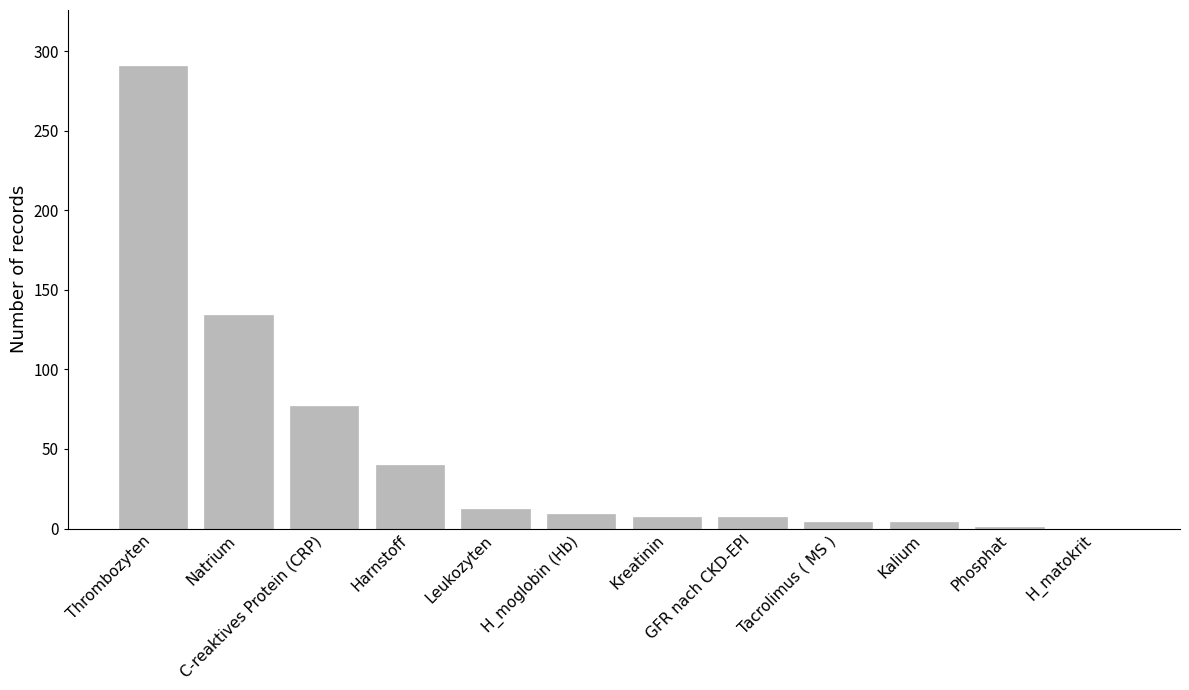

What is the greatest value displayed?

291